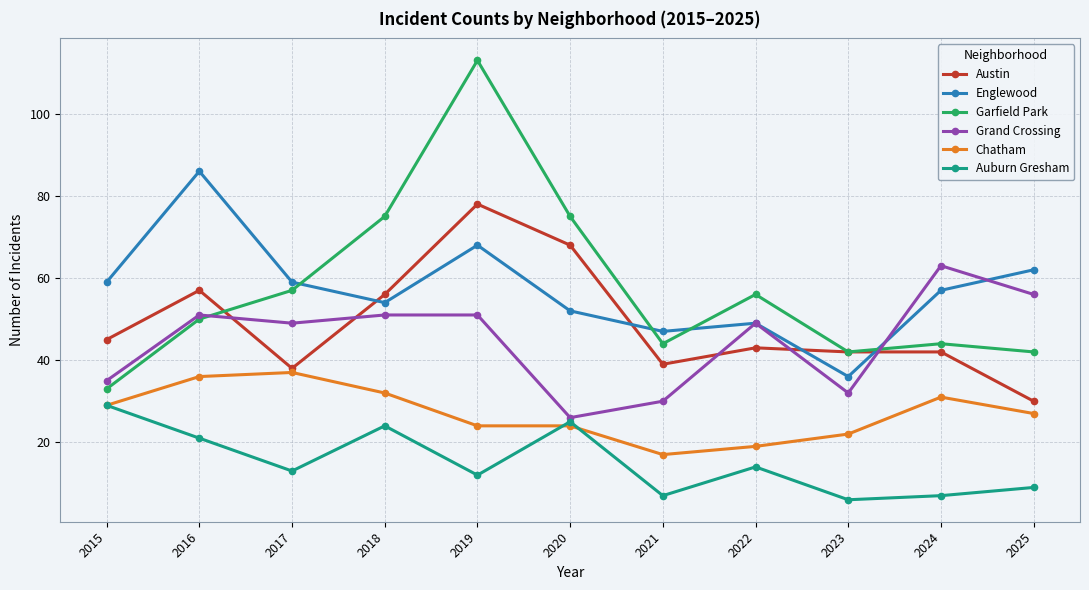

True or false: Chatham and Austin intersect in this chart.

False